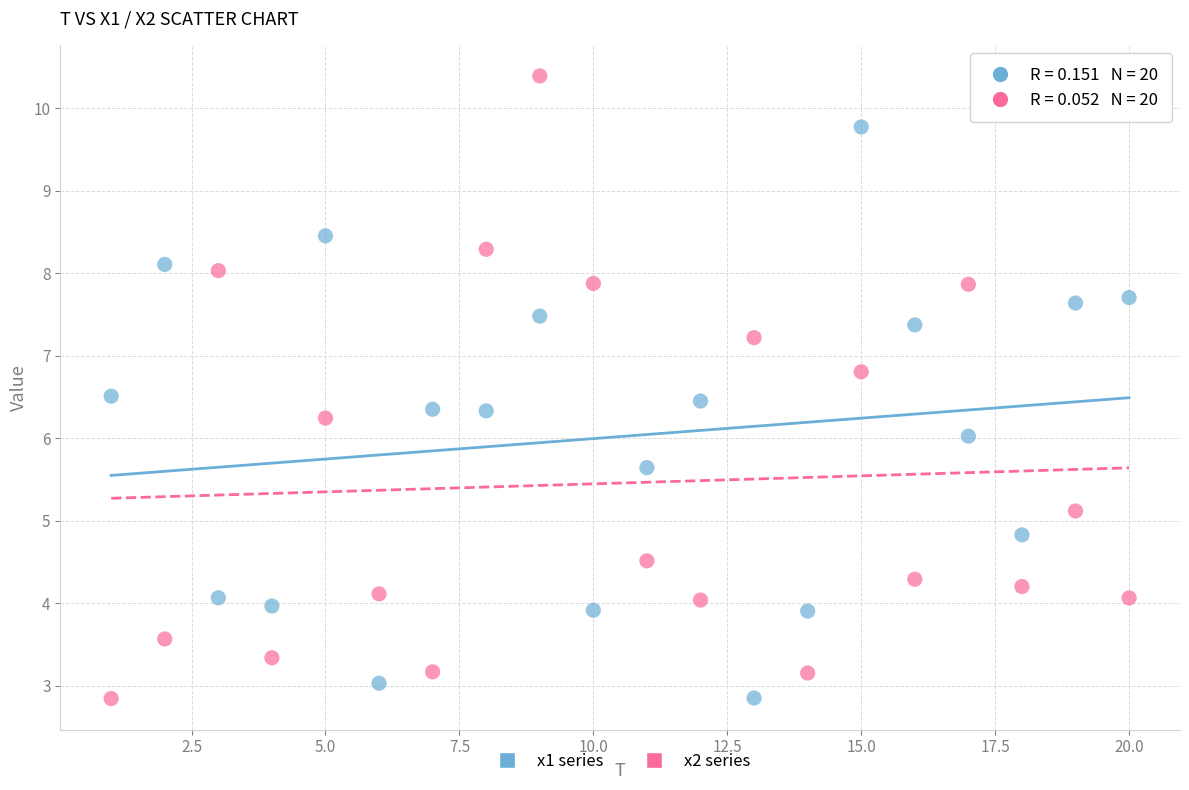

Which series has the widest spread of Y values?

x2 series